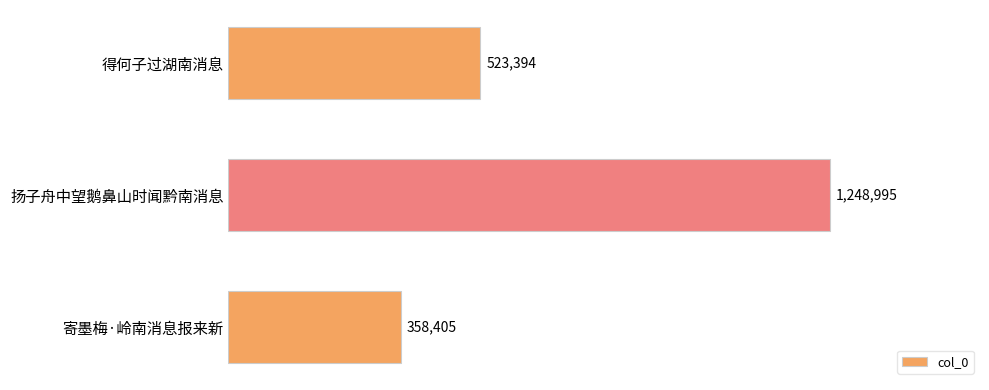

What is the sum of all values?

2130794